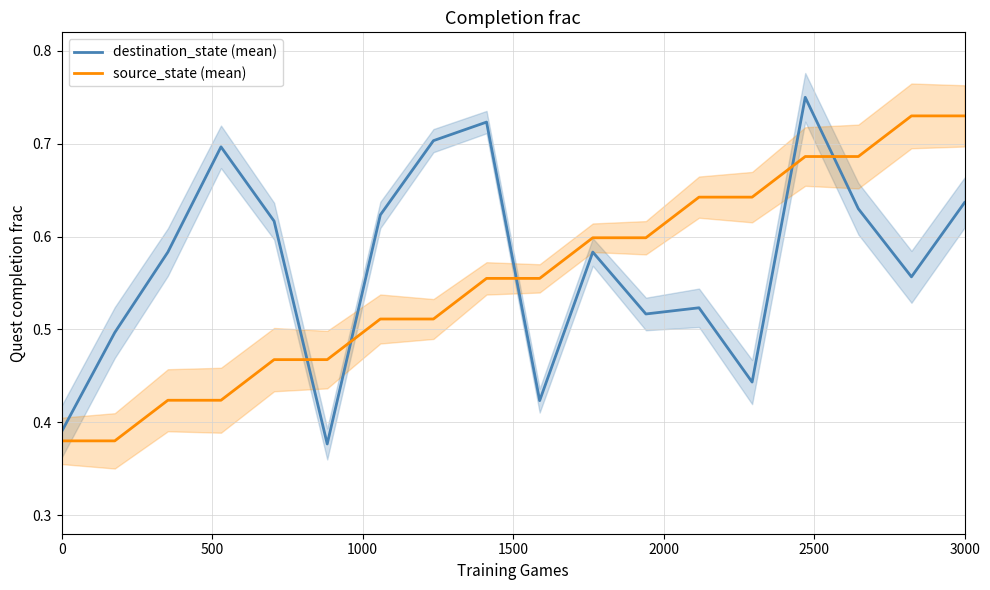

True or false: source_state (mean) and destination_state (mean) cross at least once.

True